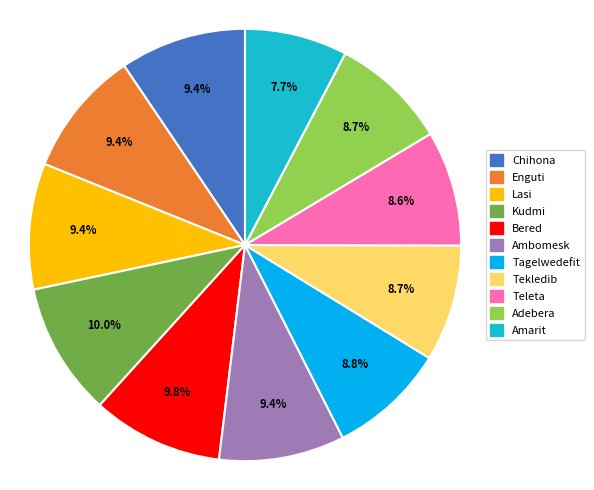

Is there a majority slice in this chart?

No